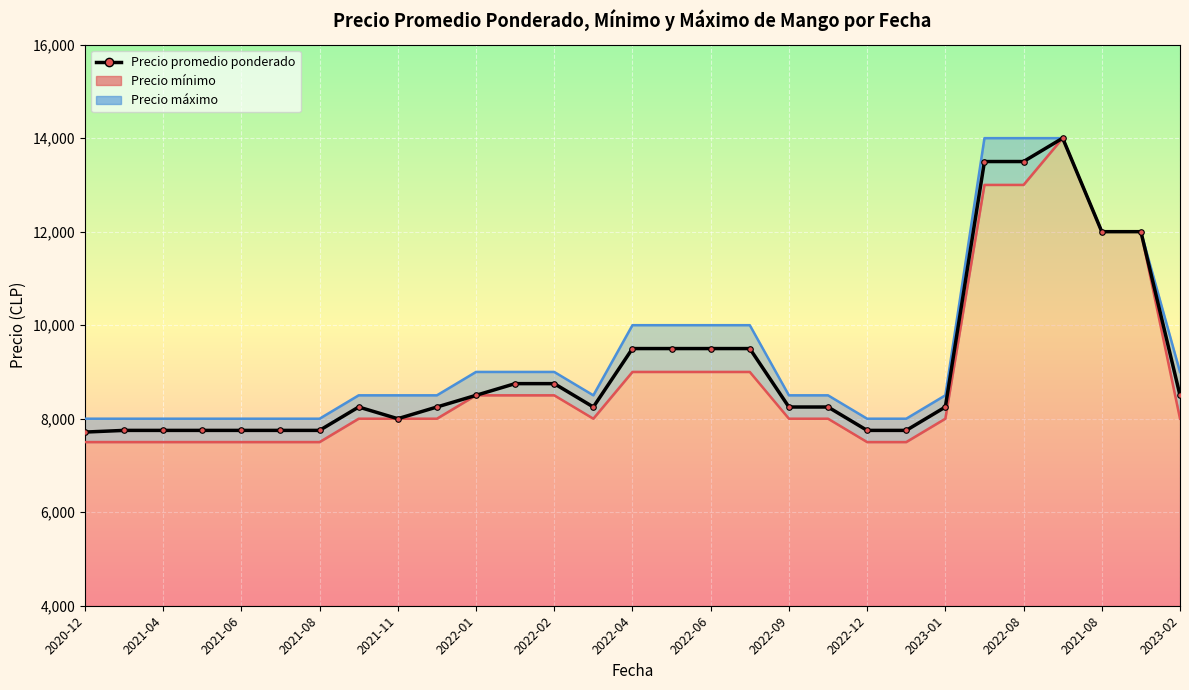

What is the average value?

9128